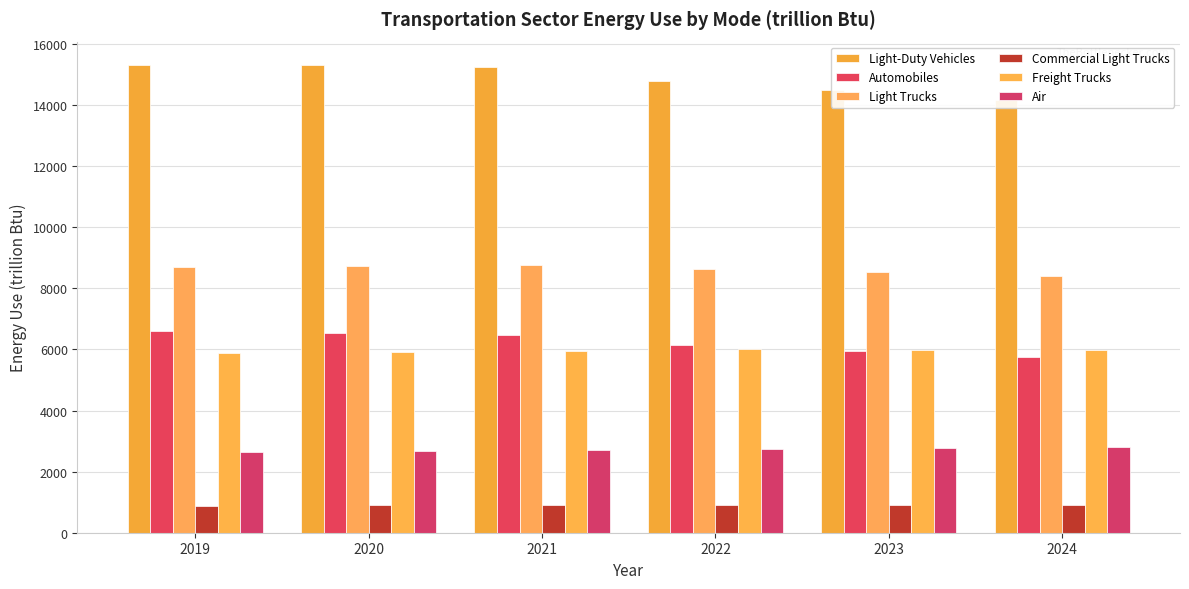

Is it true that Freight Trucks equals 9364.7 at 2024?

False